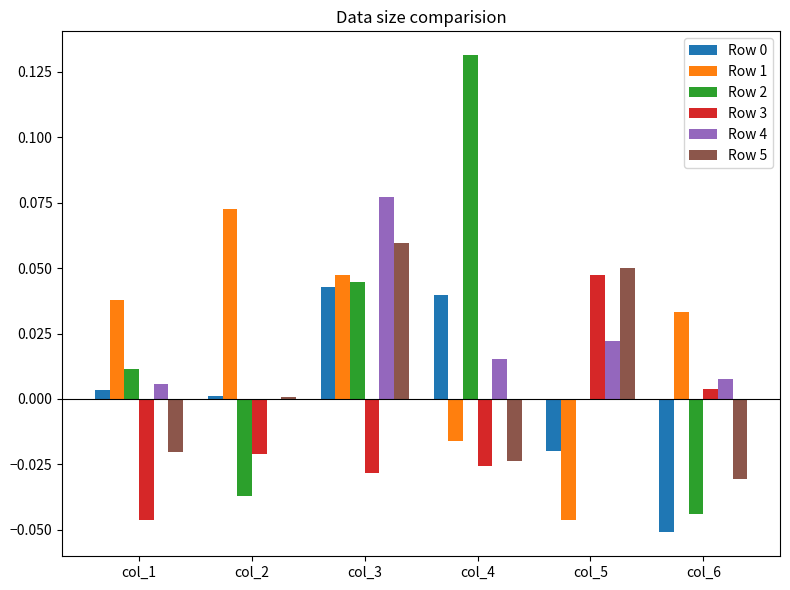

True or false: Row 3 has a value of -0.0 at col_4.

True